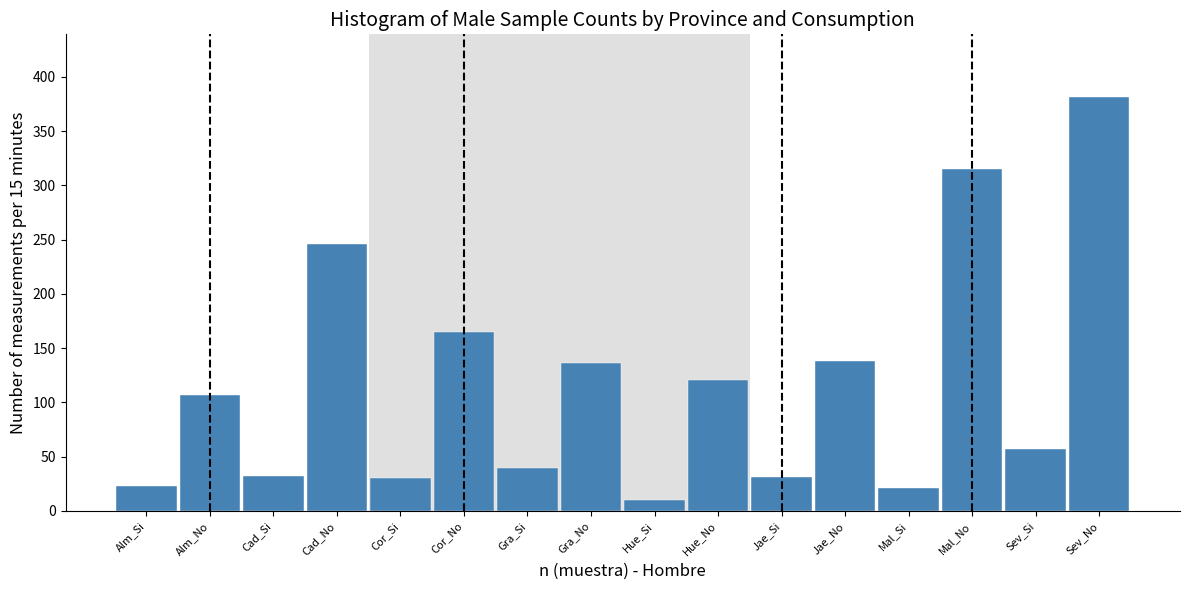

The value at Jae_Si is 31. True or false?

True